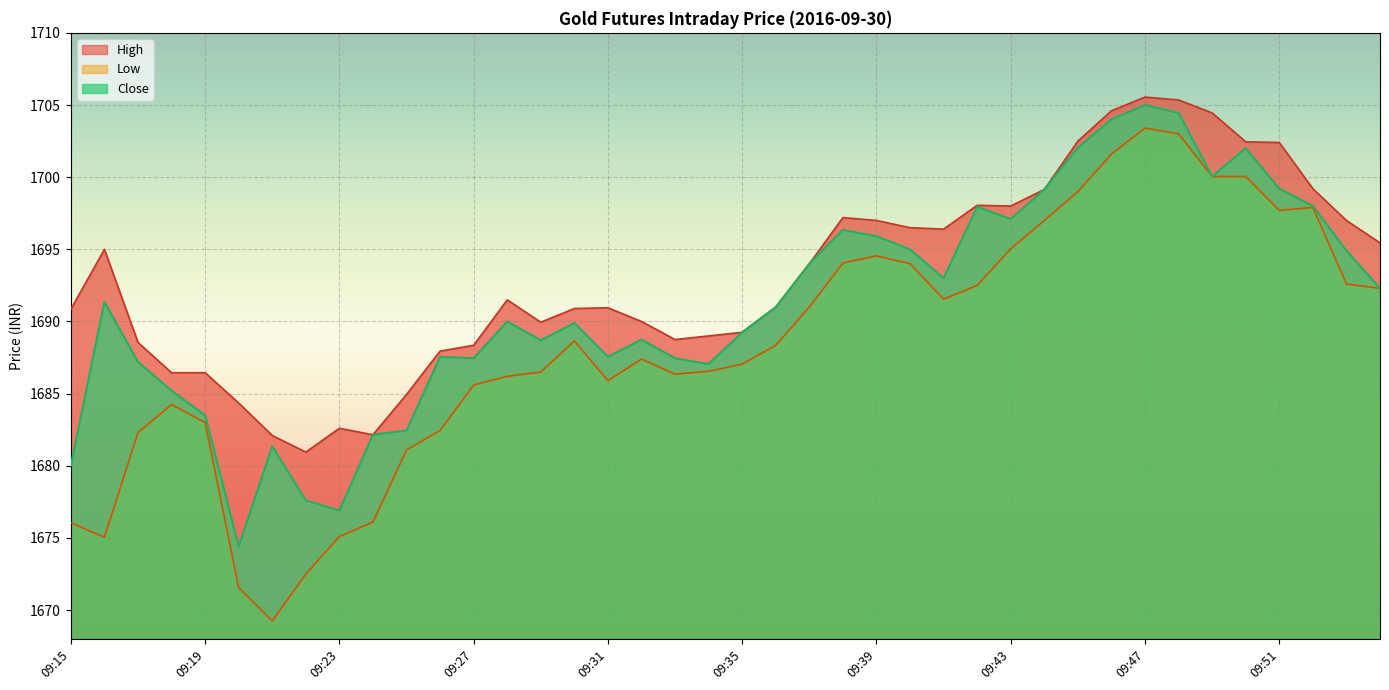

True or false: Close and High cross at least once.

False